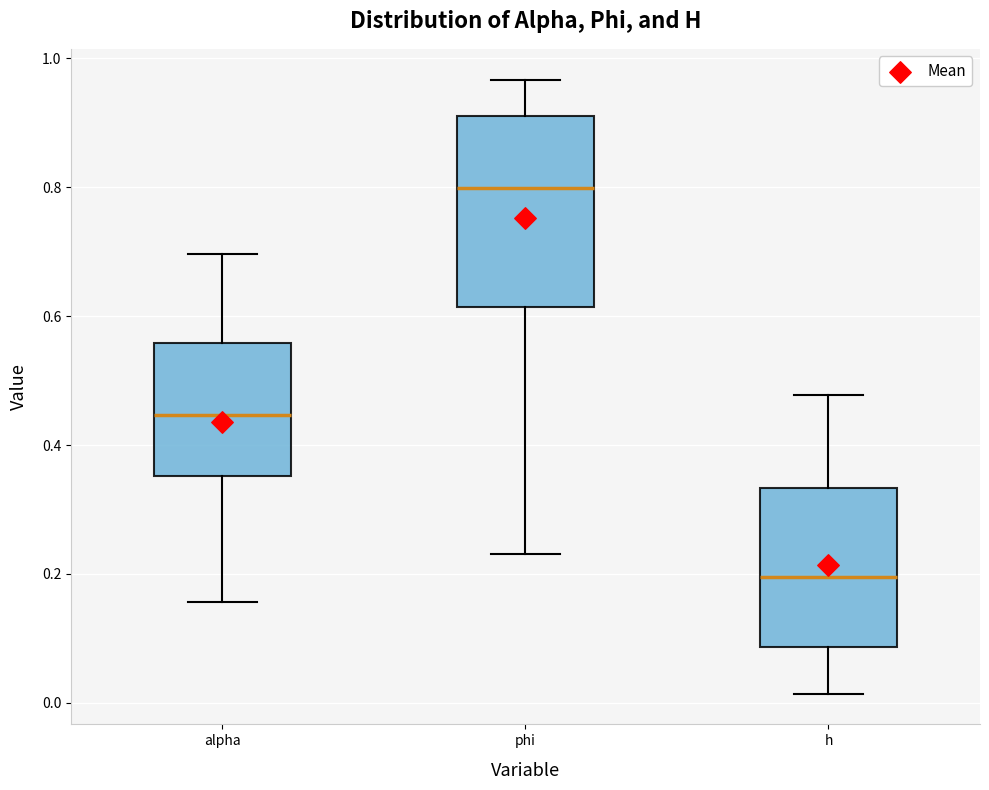

Which box's median line is the highest?

phi